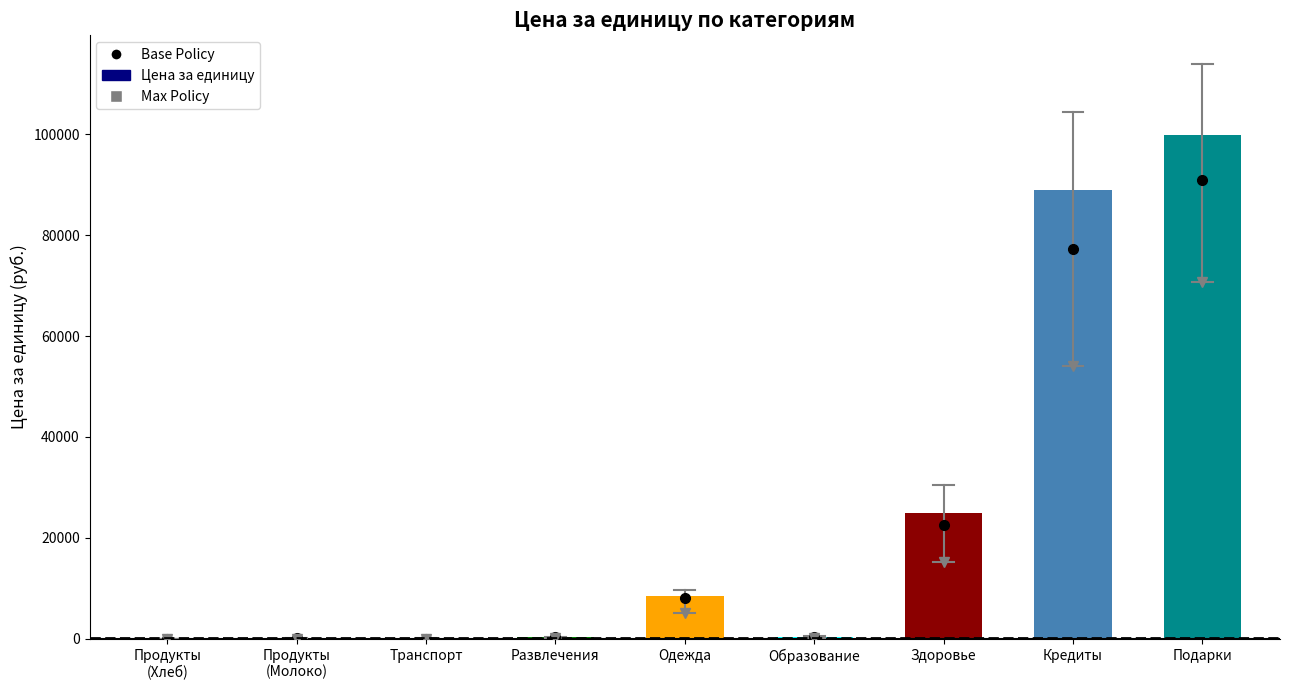

Which has a higher value, Кредиты or Транспорт?

Кредиты